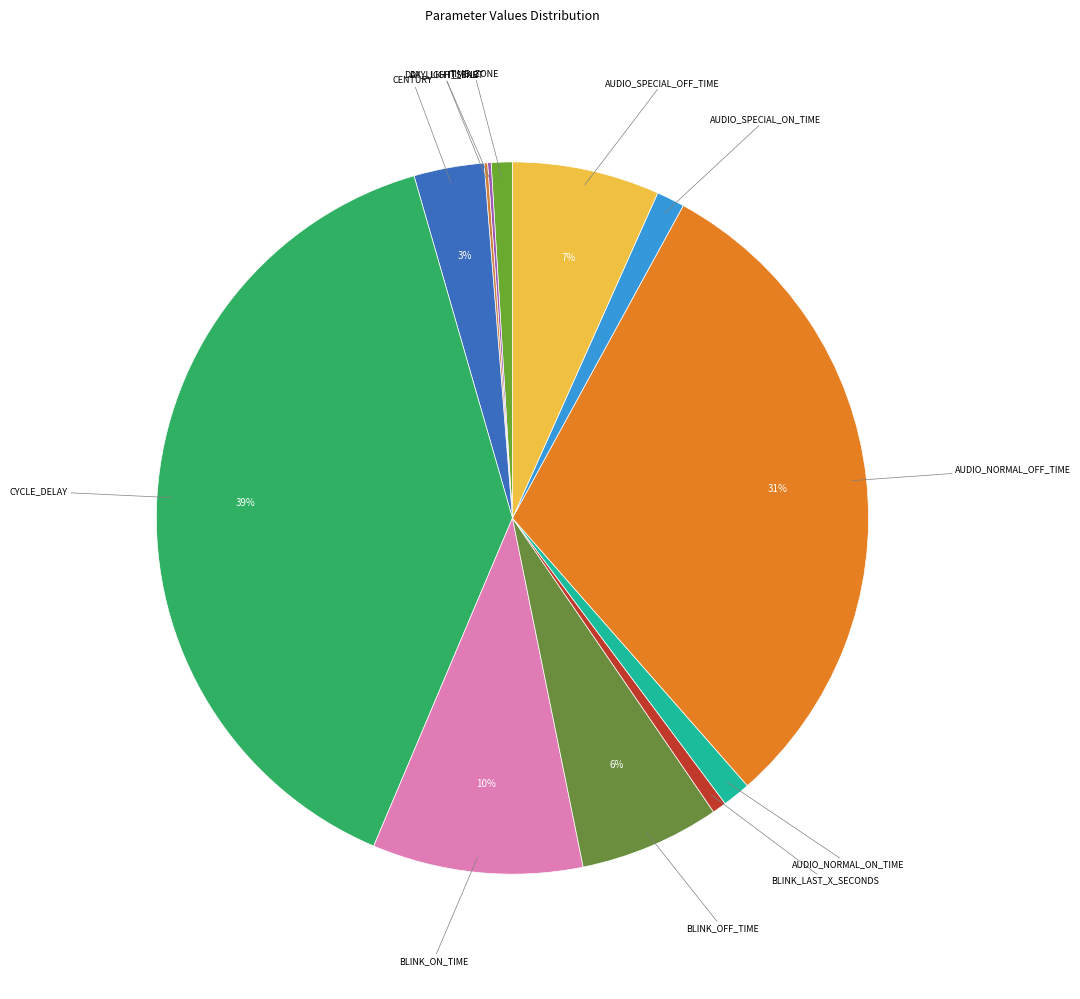

Is there any slice that represents more than half of the pie?

No